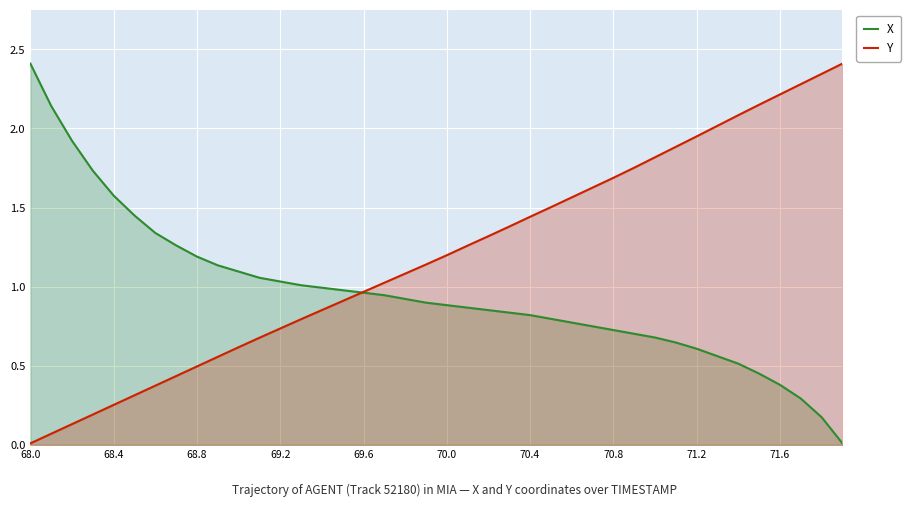

Rank the series by their average value, from lowest to highest.

X, Y